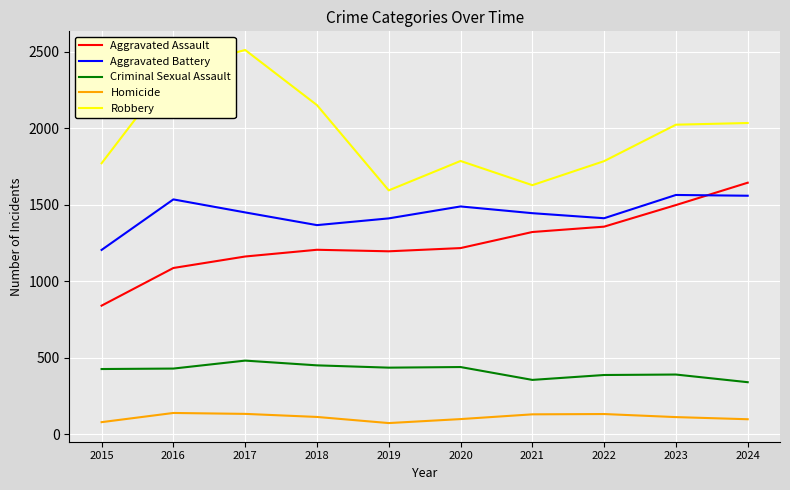

The value of Aggravated Battery at 2021 is 970. True or false?

False